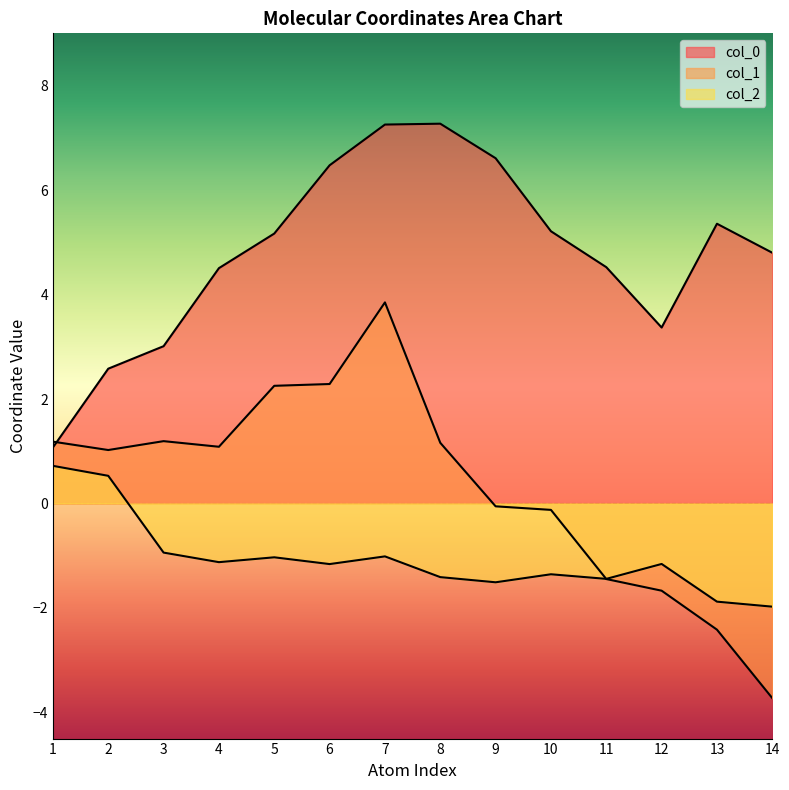

Reading left to right, list all the values displayed in this chart.

col_0: 1.1	2.6	3.0	4.5	5.2	6.5	7.3	7.3	6.6	5.2	4.5	3.4	5.4	4.8
col_1: 1.2	1.0	1.2	1.1	2.3	2.3	3.8	1.2	-0.1	-0.1	-1.4	-1.7	-2.4	-3.7
col_2: 0.7	0.5	-0.9	-1.1	-1.0	-1.2	-1.0	-1.4	-1.5	-1.4	-1.4	-1.2	-1.9	-2.0